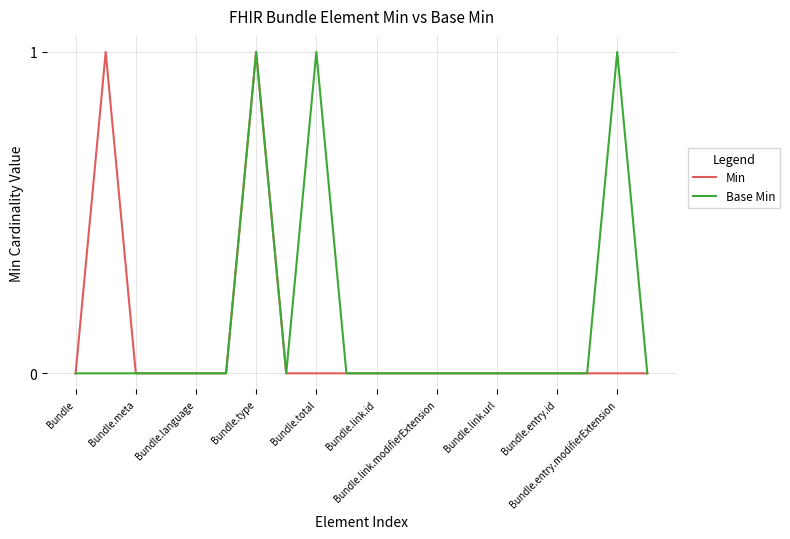

Reading left to right, transcribe all the data shown in this chart.

Min: 0	1	0	0	0	0	1	0	0	0	0	0	0	0	0	0	0	0	0	0
Base Min: 0	0	0	0	0	0	1	0	1	0	0	0	0	0	0	0	0	0	1	0